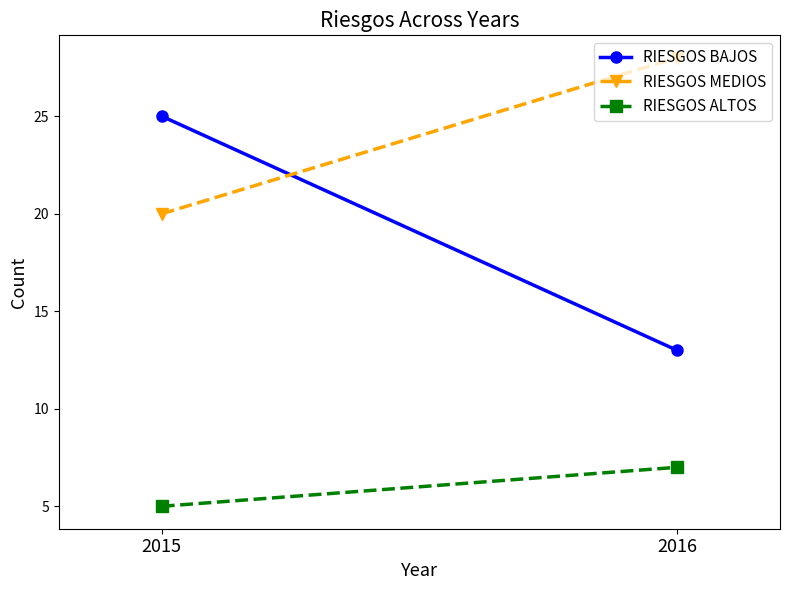

What is the value of the RIESGOS BAJOS point at the 1st from the left?

25